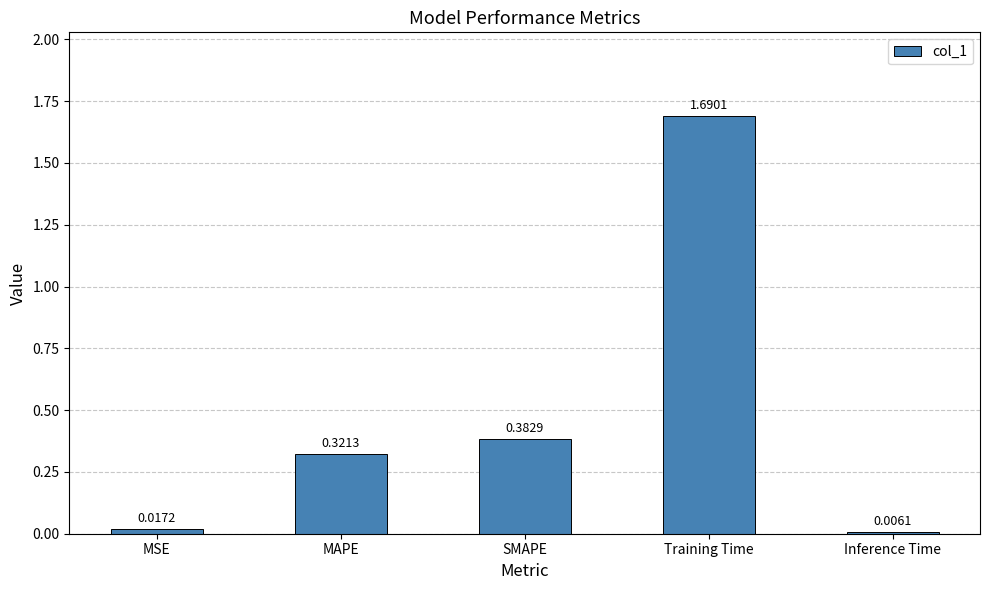

Which category has the lowest value across all series?

Inference Time